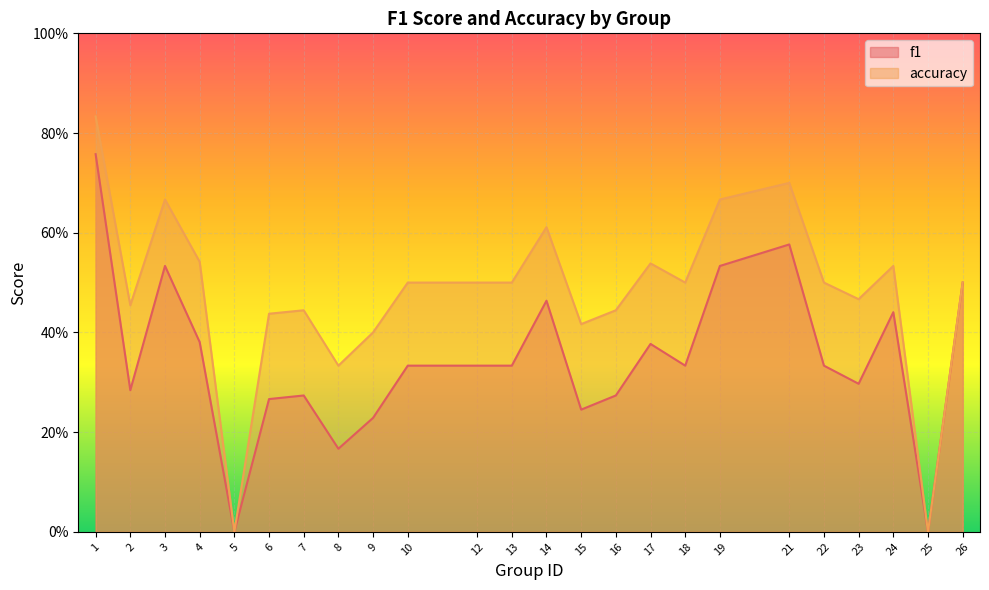

Which series has the largest total across all categories?

accuracy